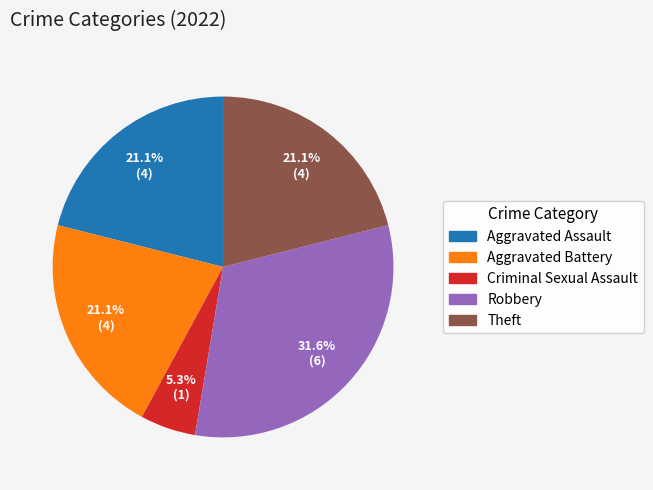

Does any single category account for the majority?

No